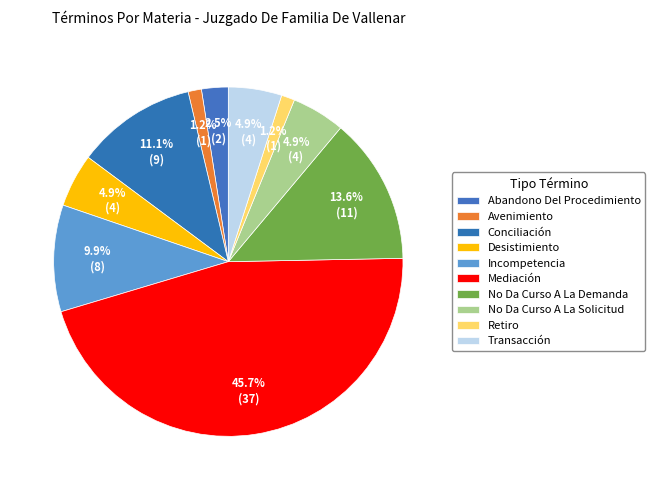

Count the number of slices in the pie.

10